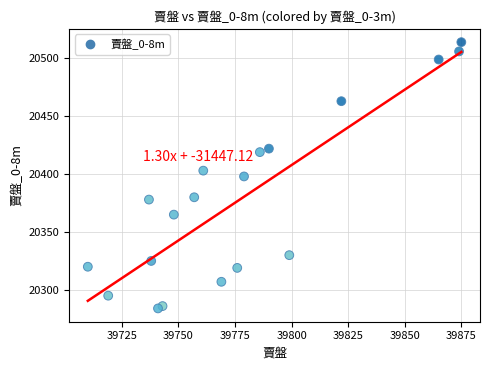

What is the range of Y values (max minus min)?

230